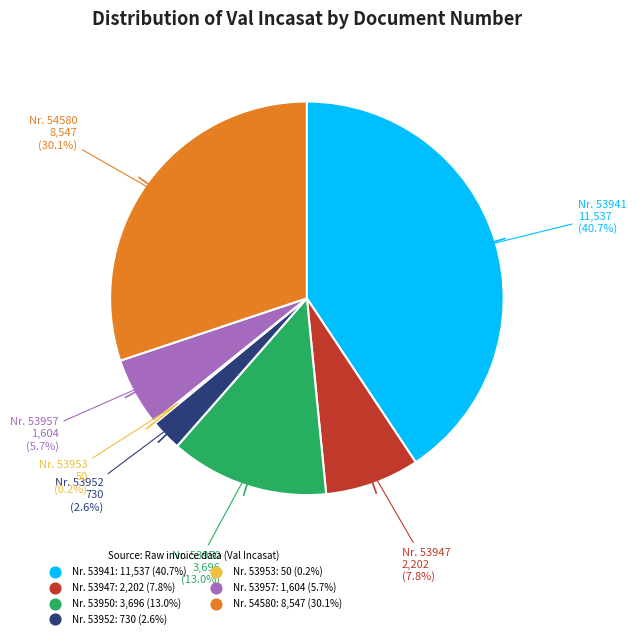

To the nearest percent, what is the average slice percentage?

14%